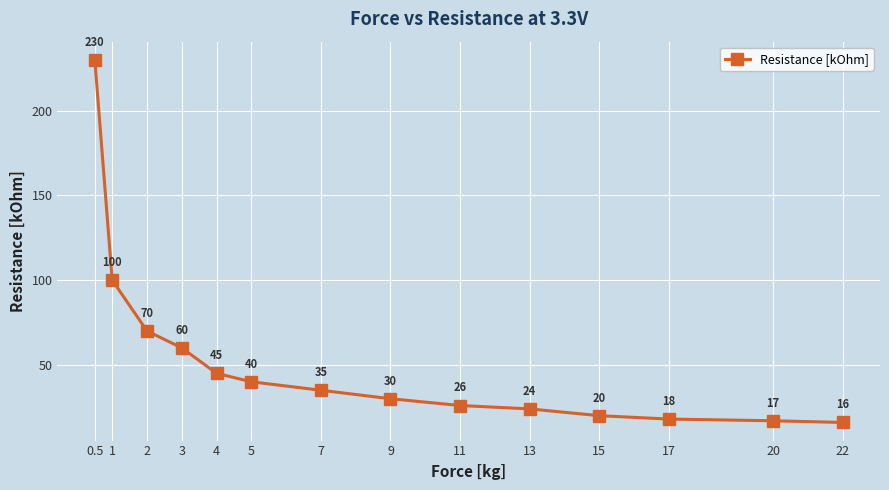

List the labels in order of value, largest first.

0.5, 1, 2, 3, 4, 5, 7, 9, 11, 13, 15, 17, 20, 22